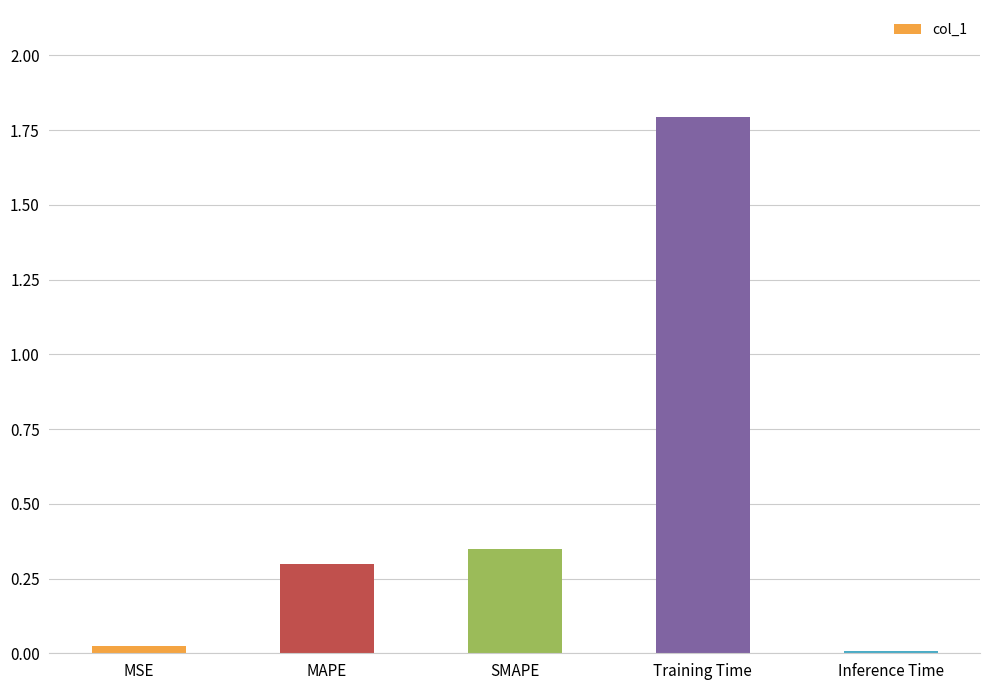

Which label corresponds to the largest value in the chart?

Training Time